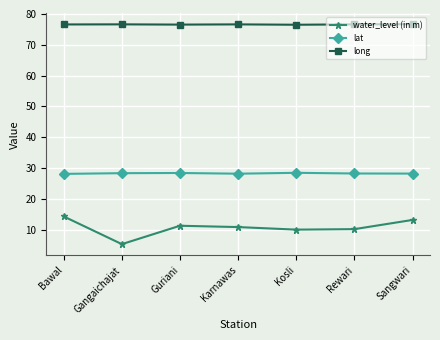

What position from the right is Karnawas?

4